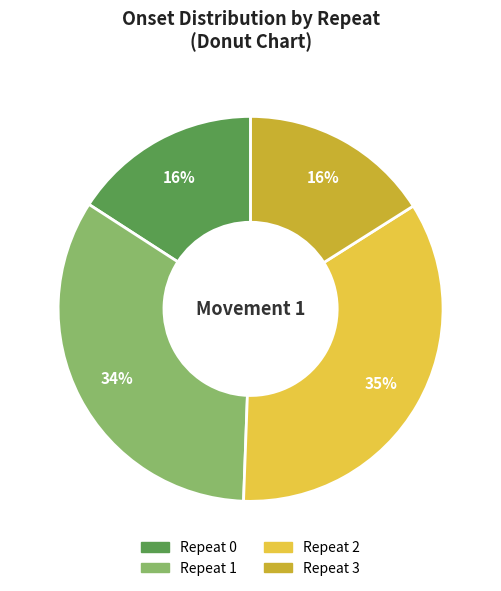

To the nearest percent, what is the average slice percentage?

25%